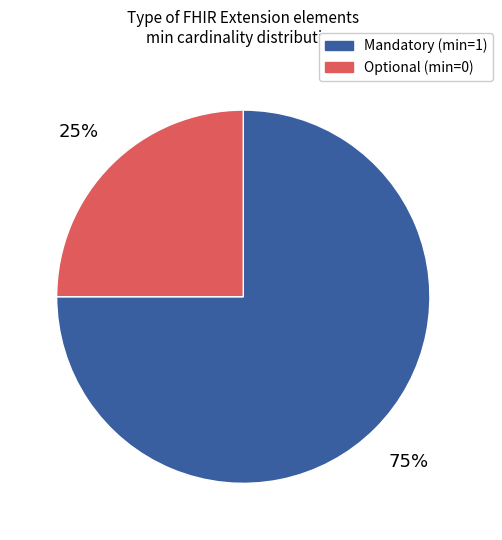

True or false: Optional (min=0) accounts for 17% of the total.

False